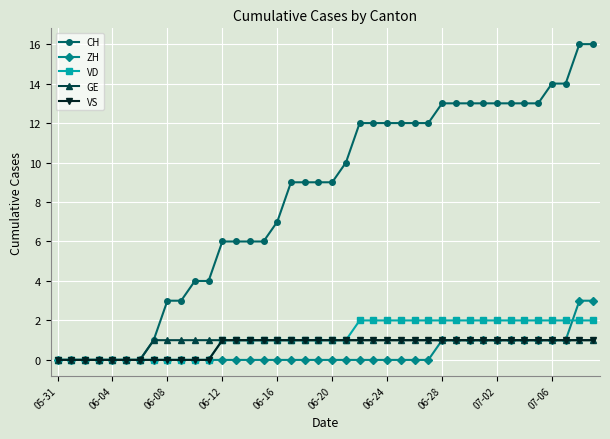

Count the number of data series in this chart.

5